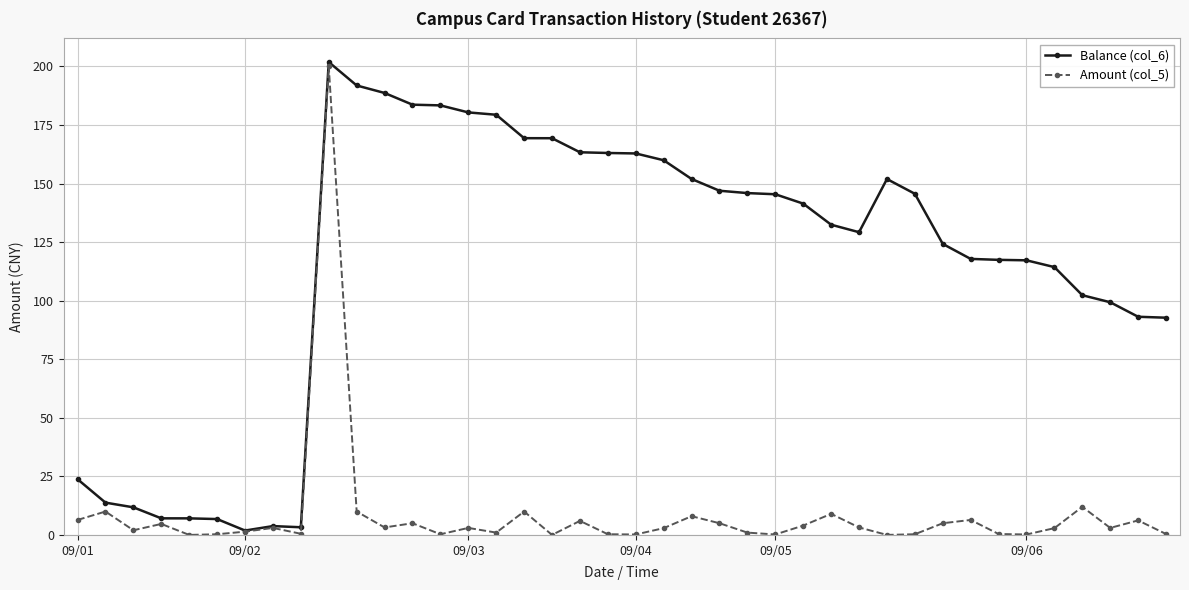

Count the number of data series in this chart.

2